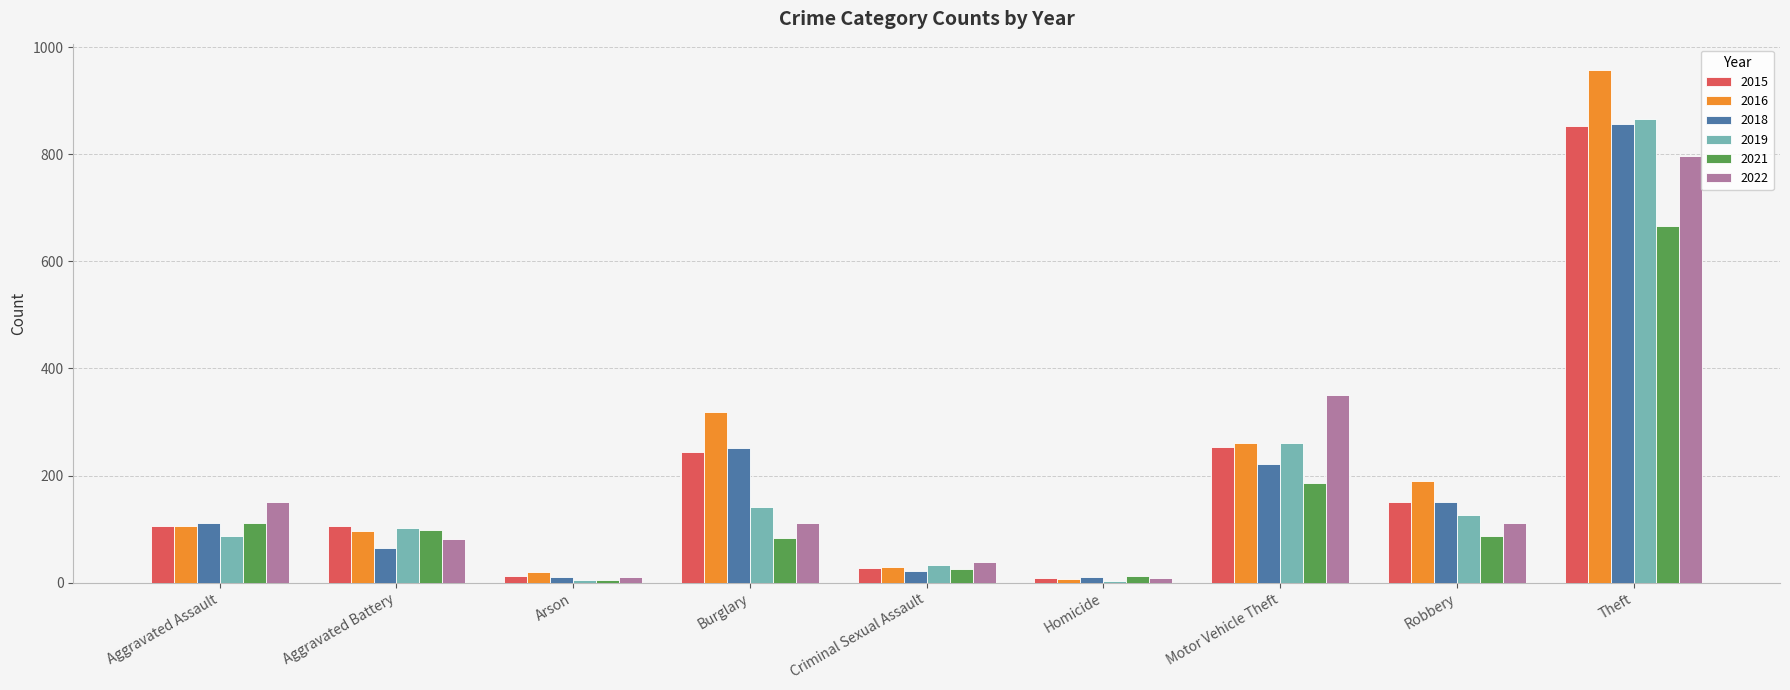

The value of 2021 at Aggravated Battery is 98. True or false?

True